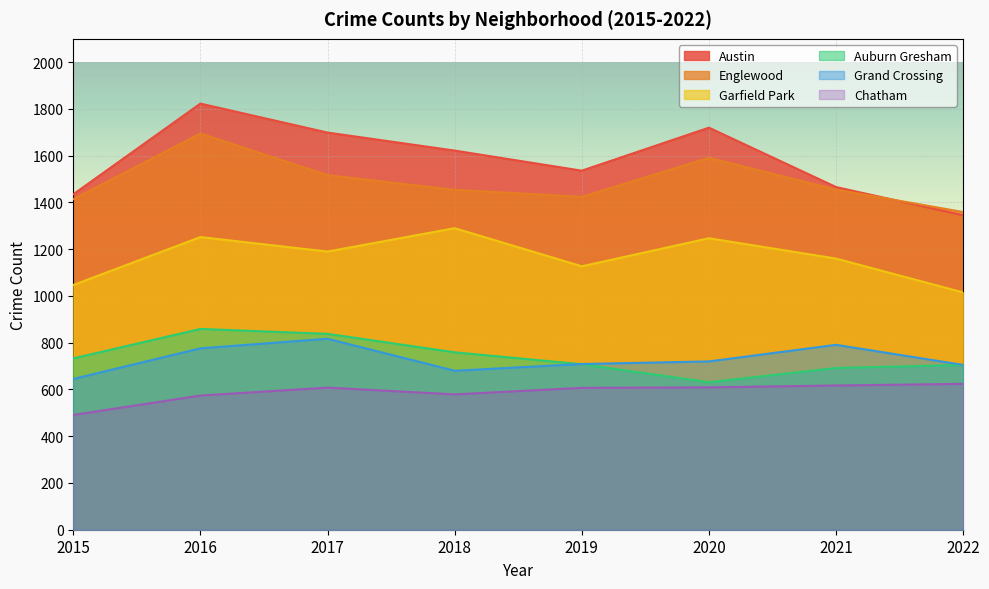

Reading left to right, extract all data points from this chart.

Austin: 2015=1435	2016=1823	2017=1699	2018=1622	2019=1536	2020=1720	2021=1466	2022=1345
Englewood: 2015=1414	2016=1695	2017=1517	2018=1454	2019=1424	2020=1591	2021=1455	2022=1359
Garfield Park: 2015=1047	2016=1252	2017=1190	2018=1290	2019=1127	2020=1247	2021=1160	2022=1015
Auburn Gresham: 2015=733	2016=859	2017=838	2018=759	2019=708	2020=631	2021=692	2022=705
Grand Crossing: 2015=645	2016=776	2017=817	2018=680	2019=709	2020=720	2021=791	2022=705
Chatham: 2015=491	2016=574	2017=608	2018=579	2019=607	2020=609	2021=617	2022=624